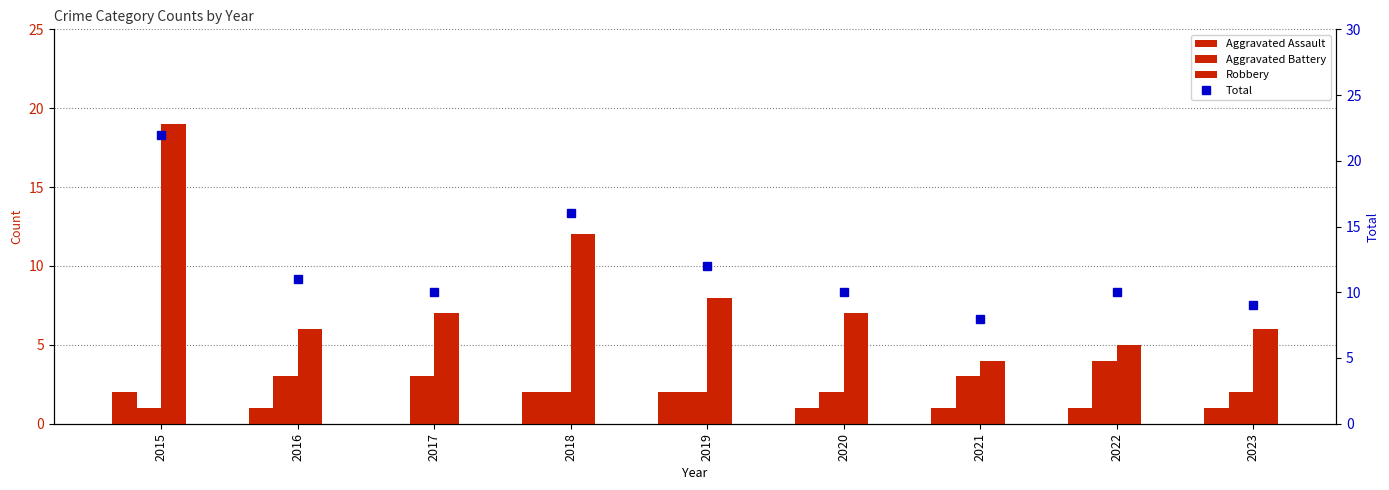

Does the chart contain stacked bars?

No